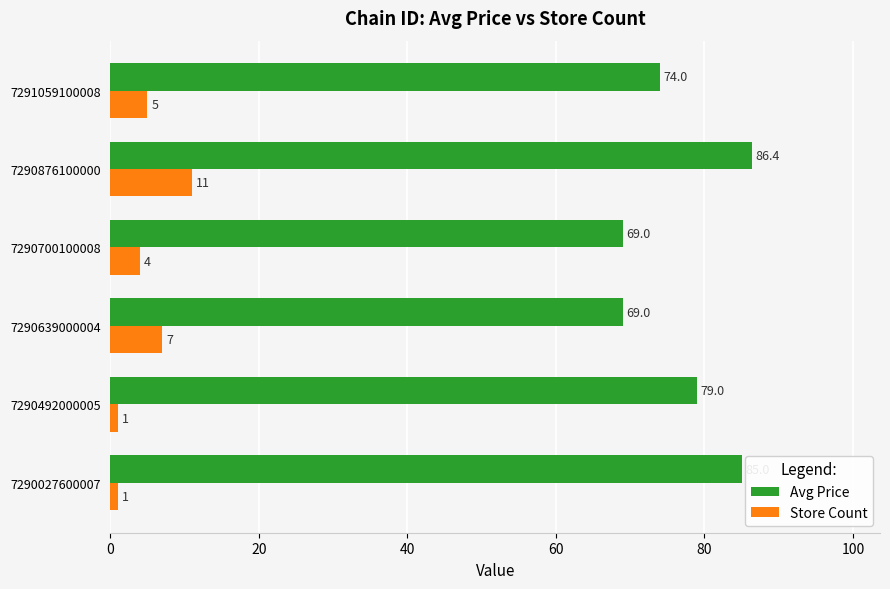

Read the Avg Price value at 7290876100000.

86.4